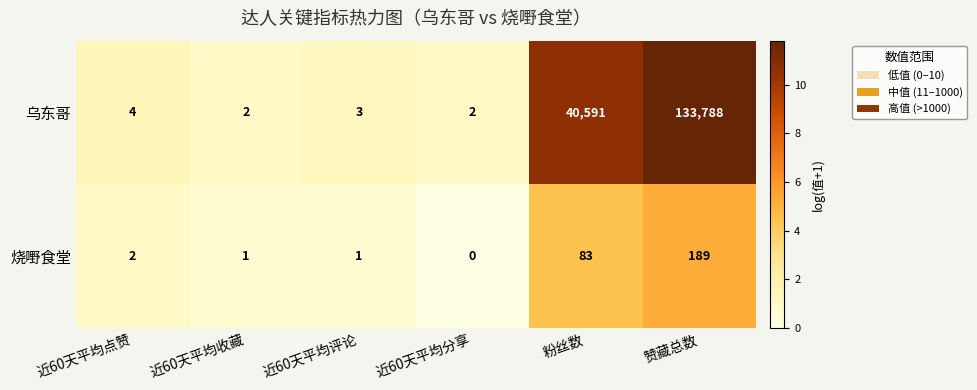

Reading right to left, extract all data points from this chart.

乌东哥: 133788	40591	2	3	2	4
烧嘢食堂: 189	83	0	1	1	2